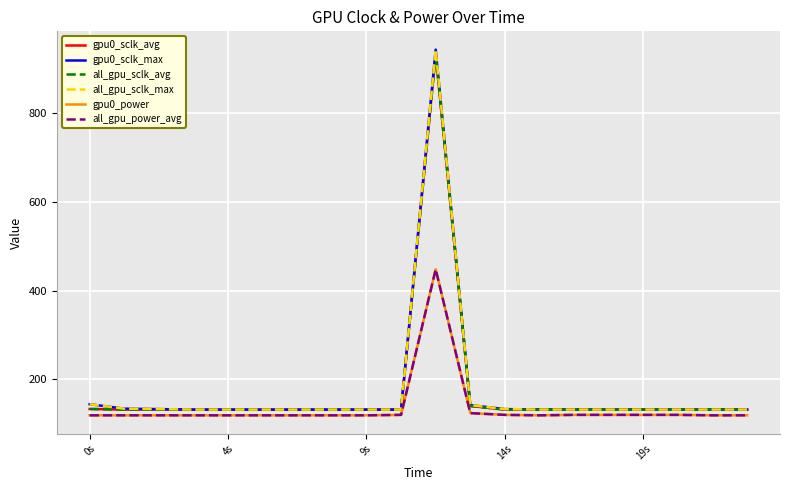

At which category does all_gpu_sclk_avg reach its first local peak?

10